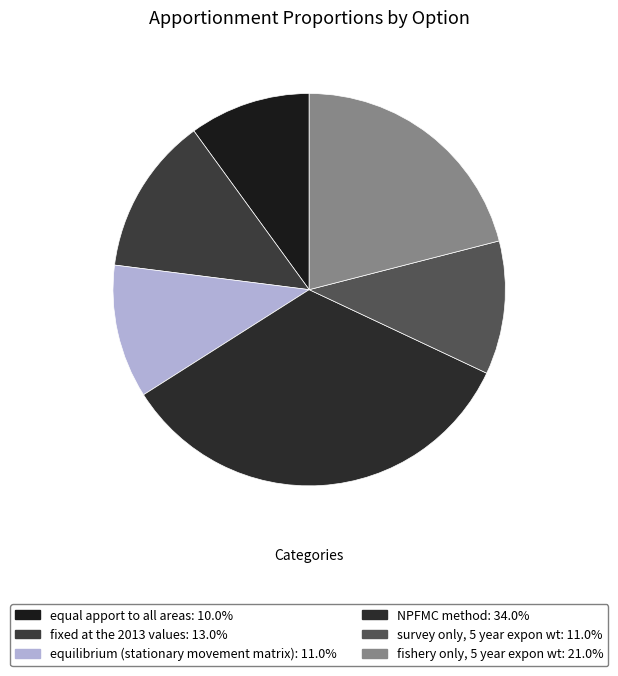

To the nearest percent, what is the average slice percentage?

17%